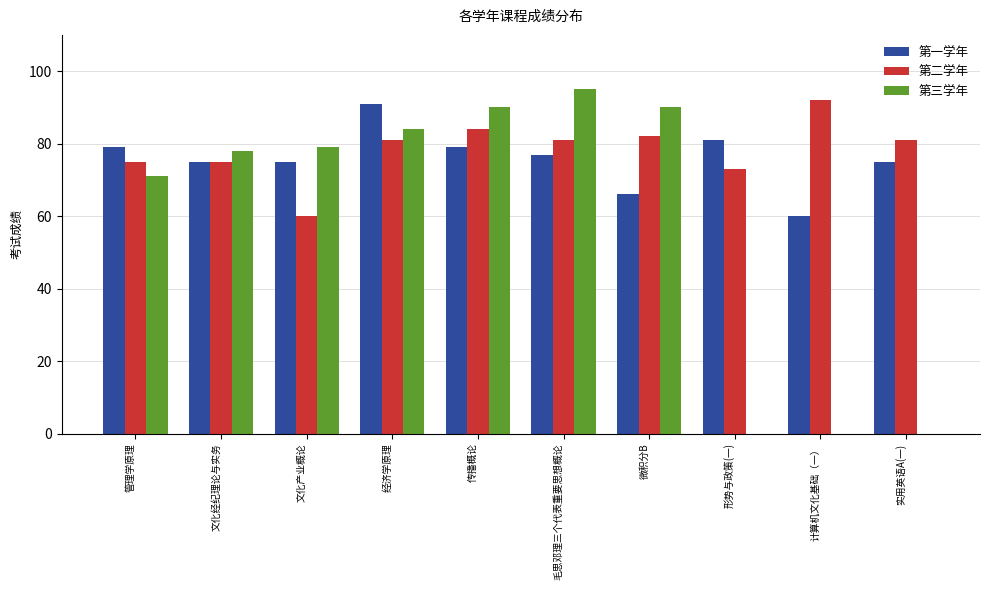

What is the total value across all series at 文化经纪理论与实务?

228